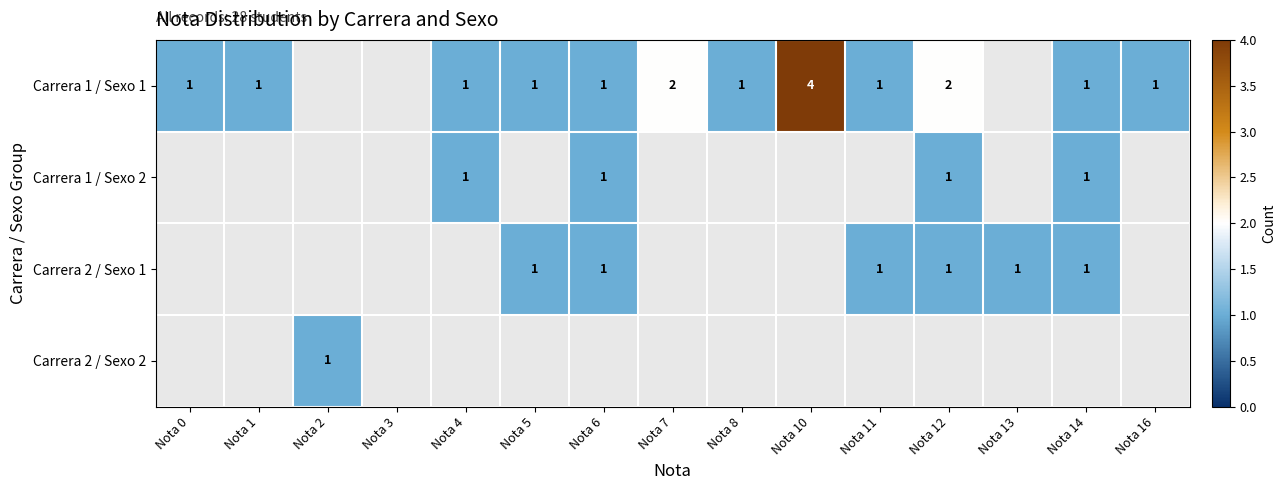

What is the sum of the Carrera 1 / Sexo 1 values at Nota 10 and Nota 6?

5